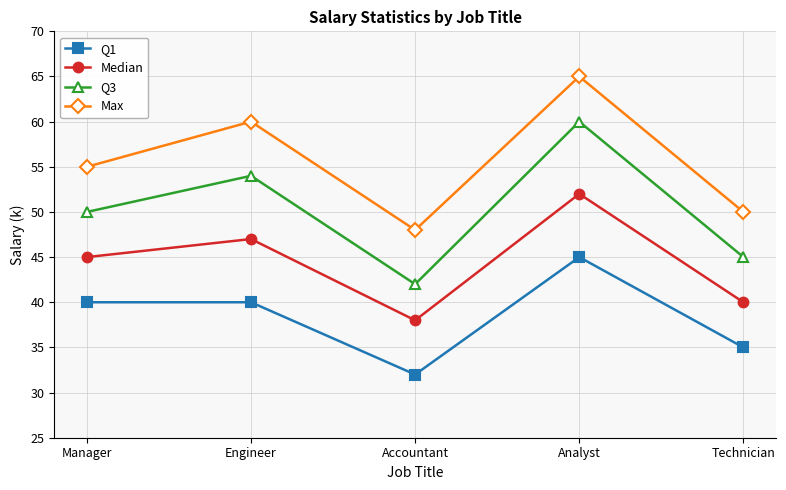

Which series has the widest spread of values?

Q3